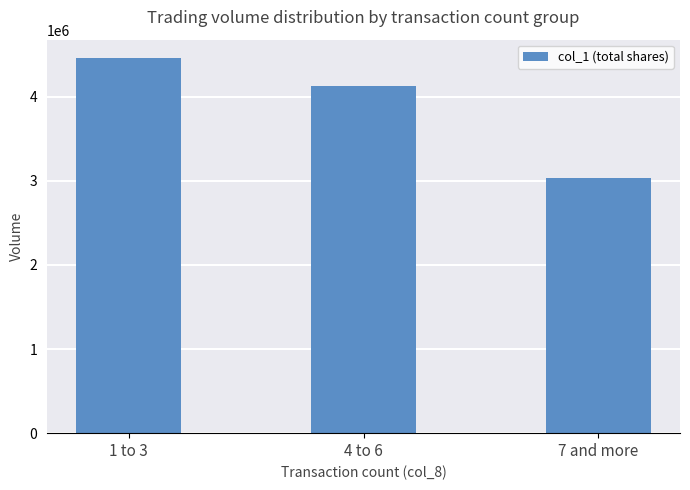

What is the change in value from 4 to 6 to 7 and more?

-1085000